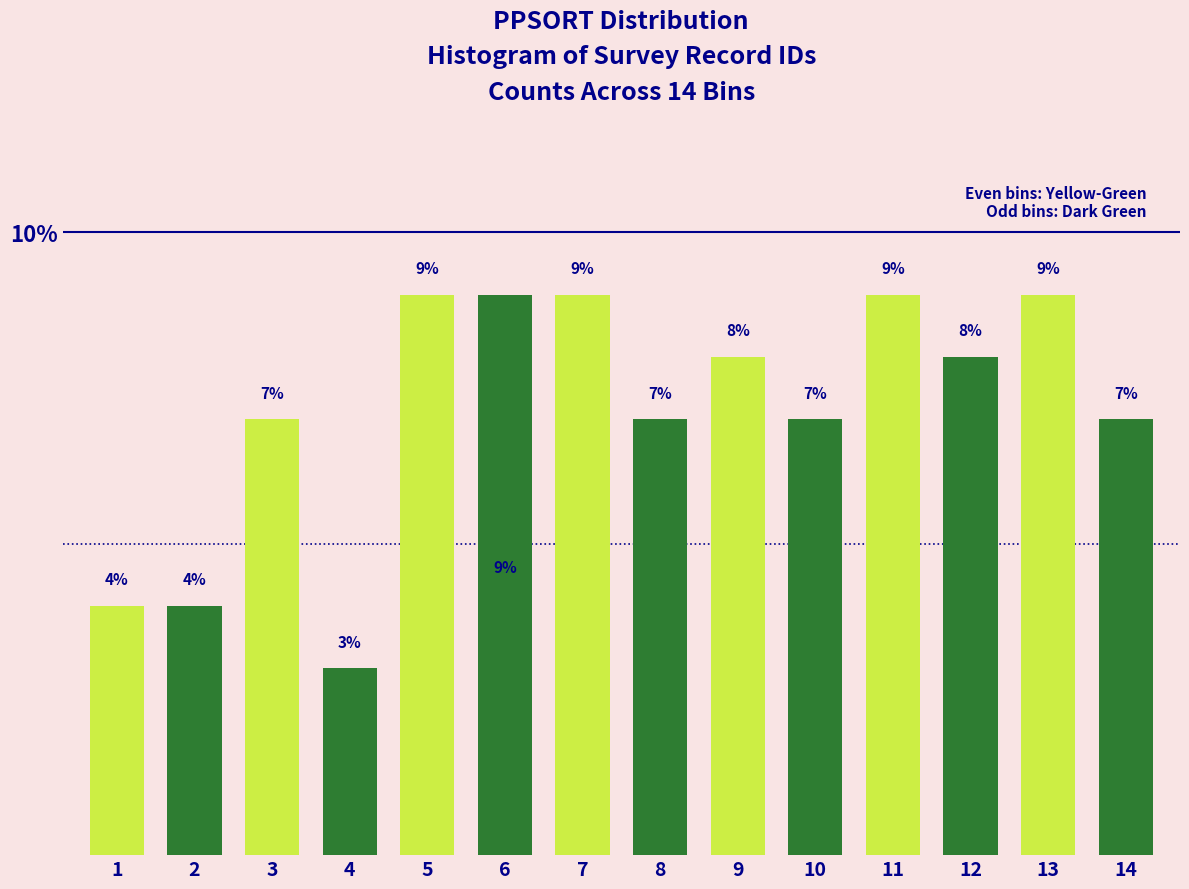

Reading left to right, what are all the values shown in this chart?

4.0	4.0	7.0	3.0	9.0	9.0	9.0	7.0	8.0	7.0	9.0	8.0	9.0	7.0